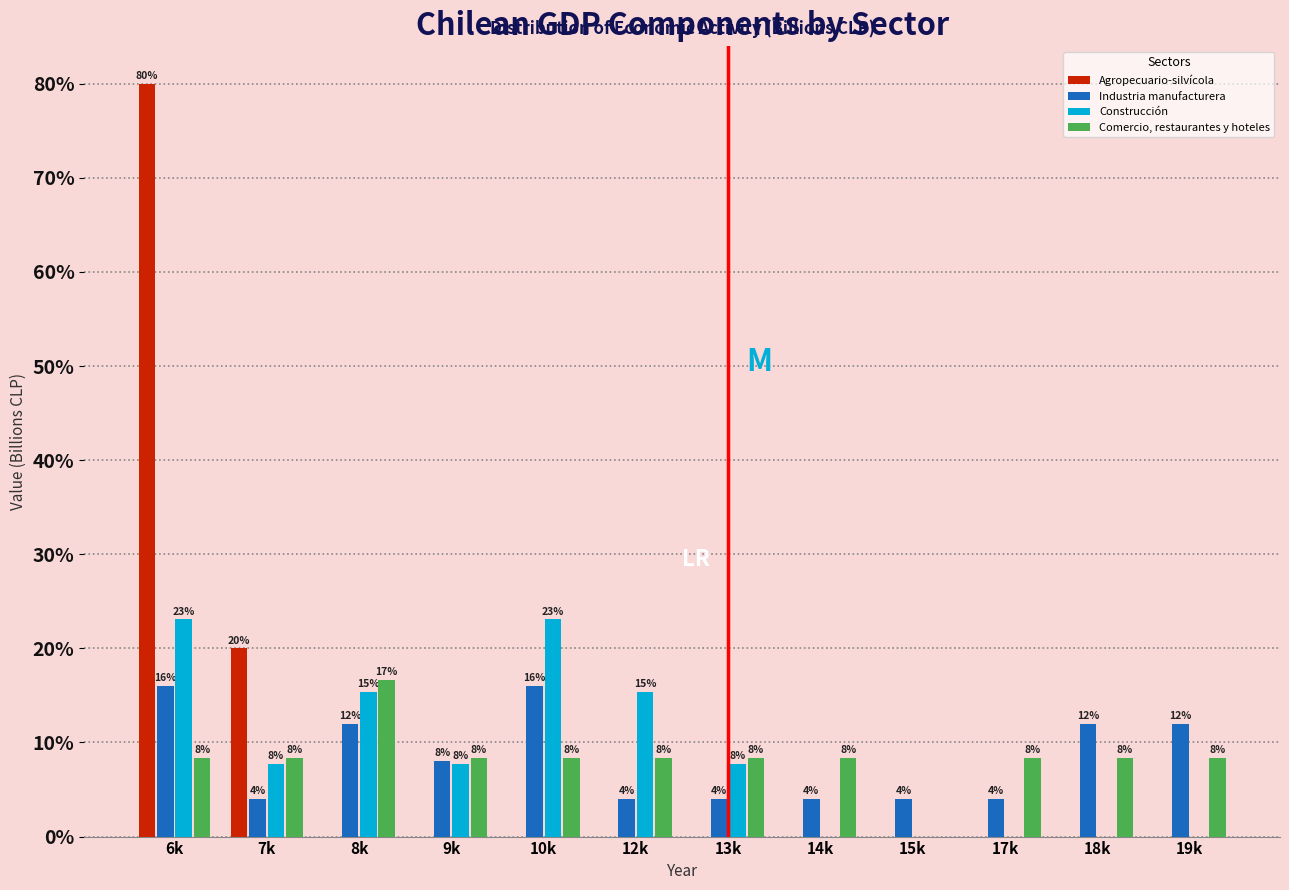

What is the sum of all Industria manufacturera values?

100.0